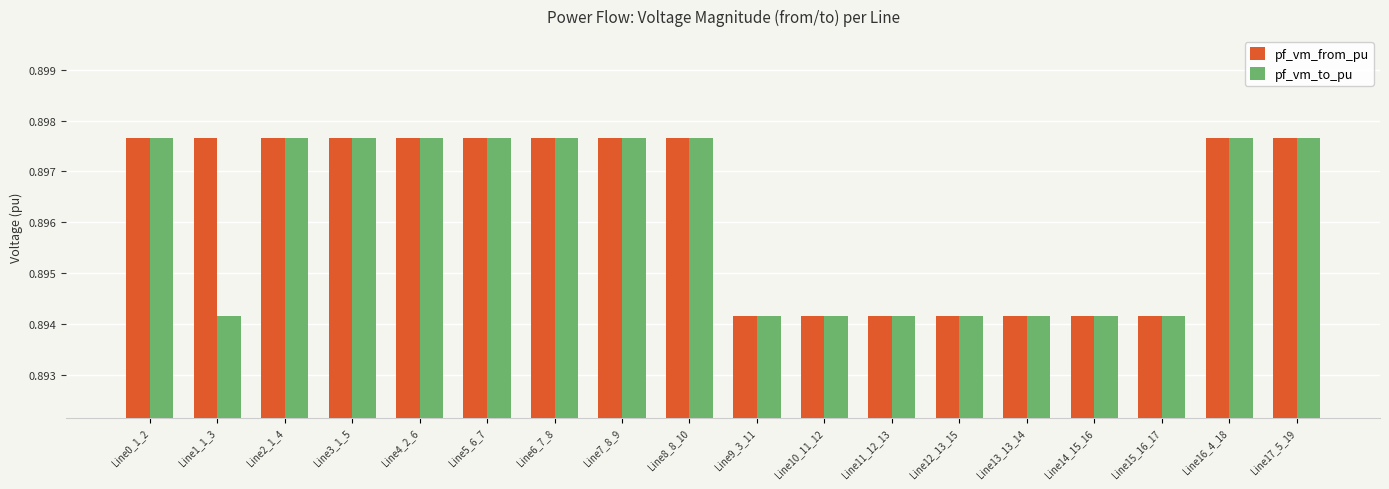

Rank the series by their average value, from highest to lowest.

pf_vm_from_pu, pf_vm_to_pu